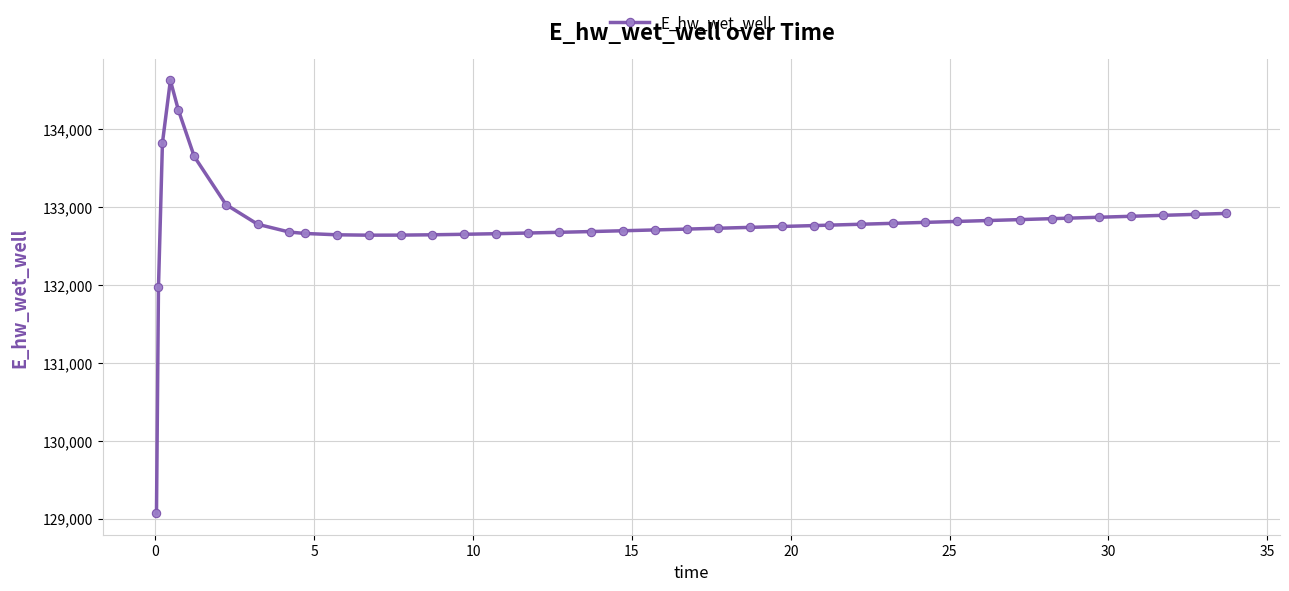

What is the greatest value displayed?

134628.0